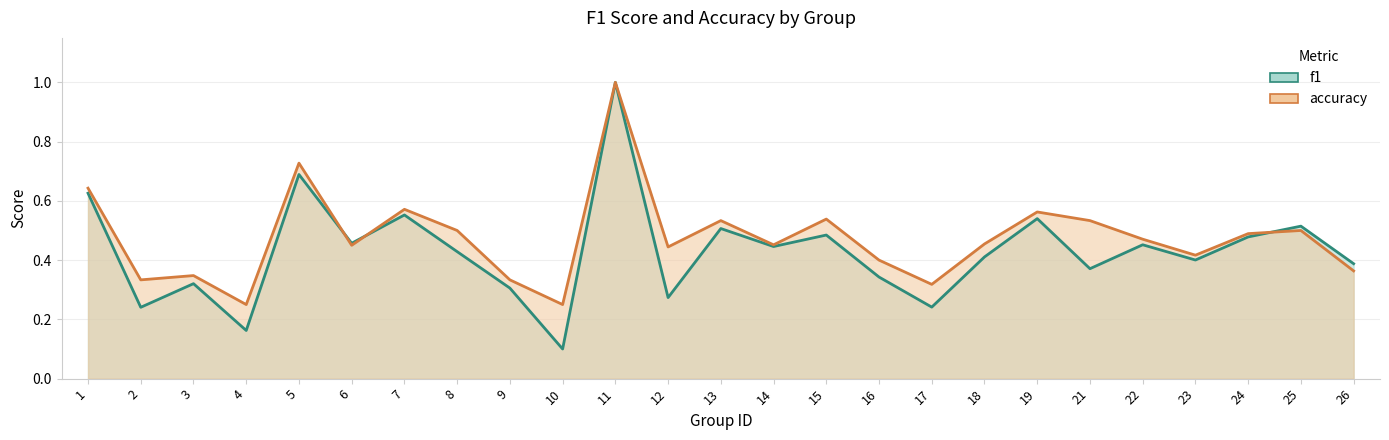

What is the value of the f1 point at the 7th from the left?

0.6